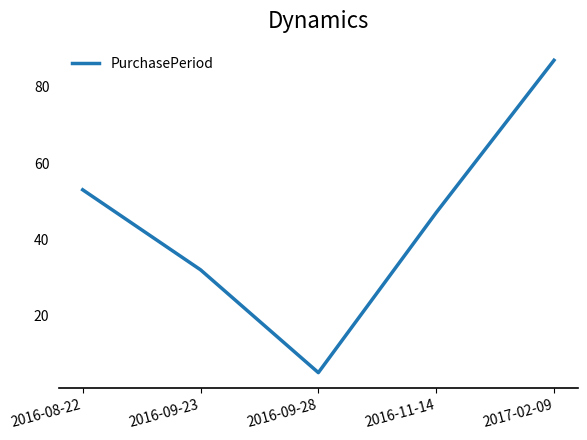

What position from the right is 2016-11-14?

2